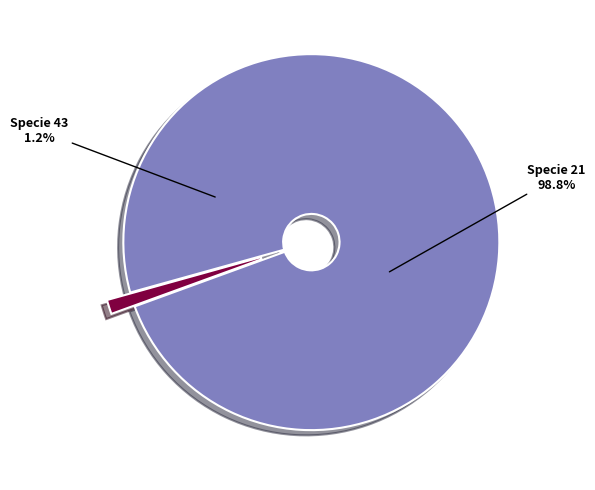

Which category has the smallest portion of the pie?

specie 43